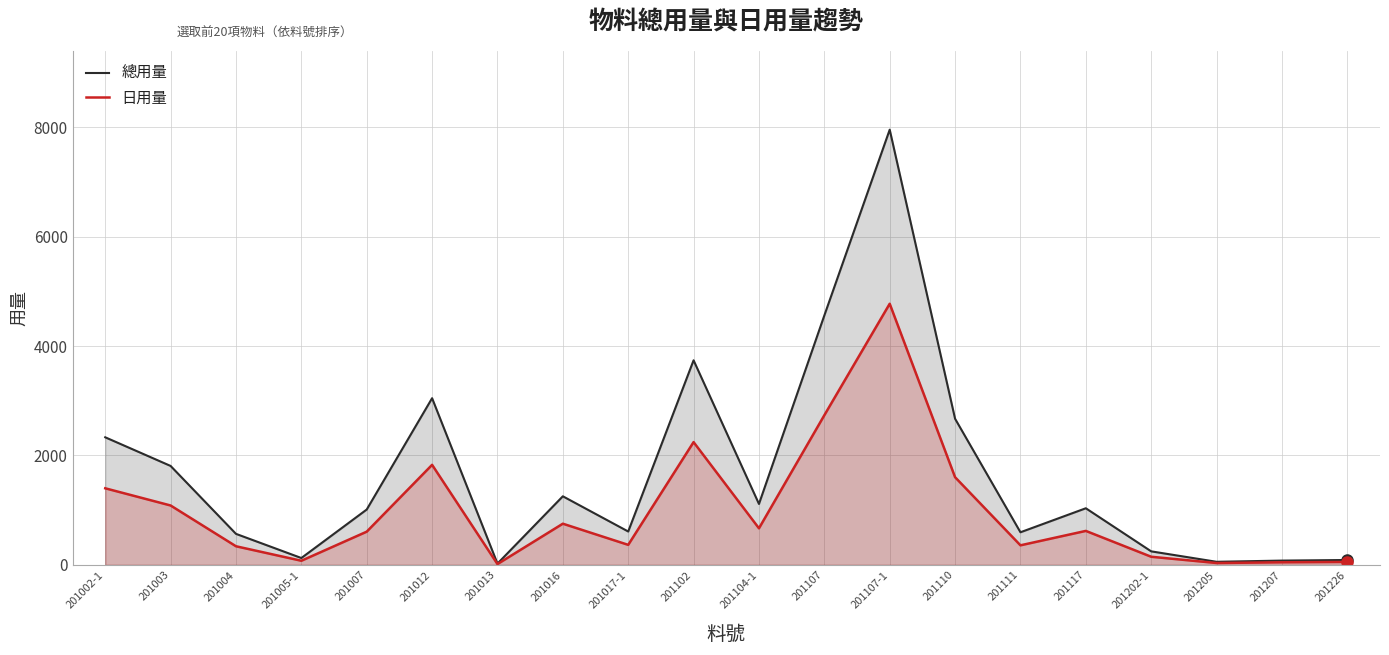

Which series has the largest range (max minus min)?

總用量